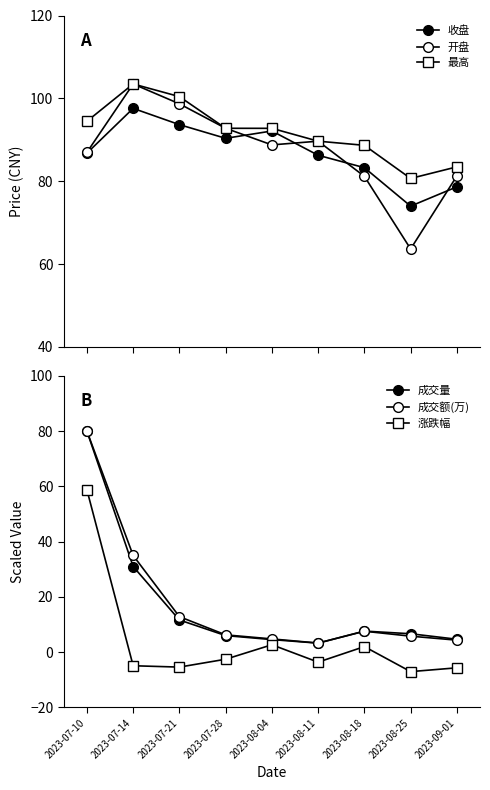

Read the 最高 value at 2023-07-21.

100.4